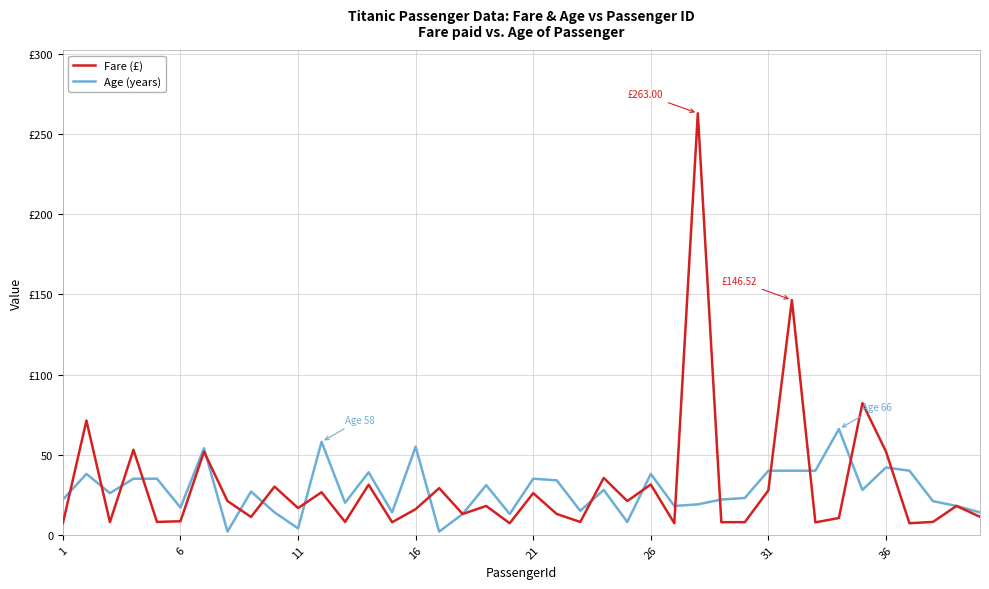

True or false: Fare (£) has more than 2 interior local peaks.

True